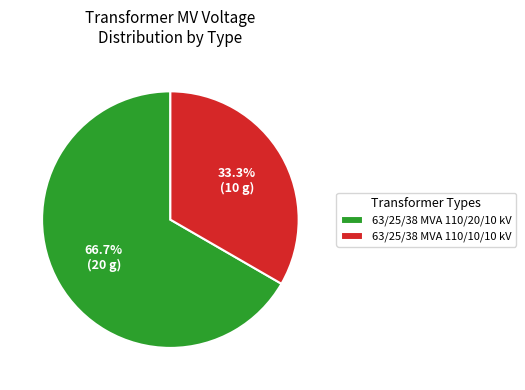

How many segments does this pie chart have?

2